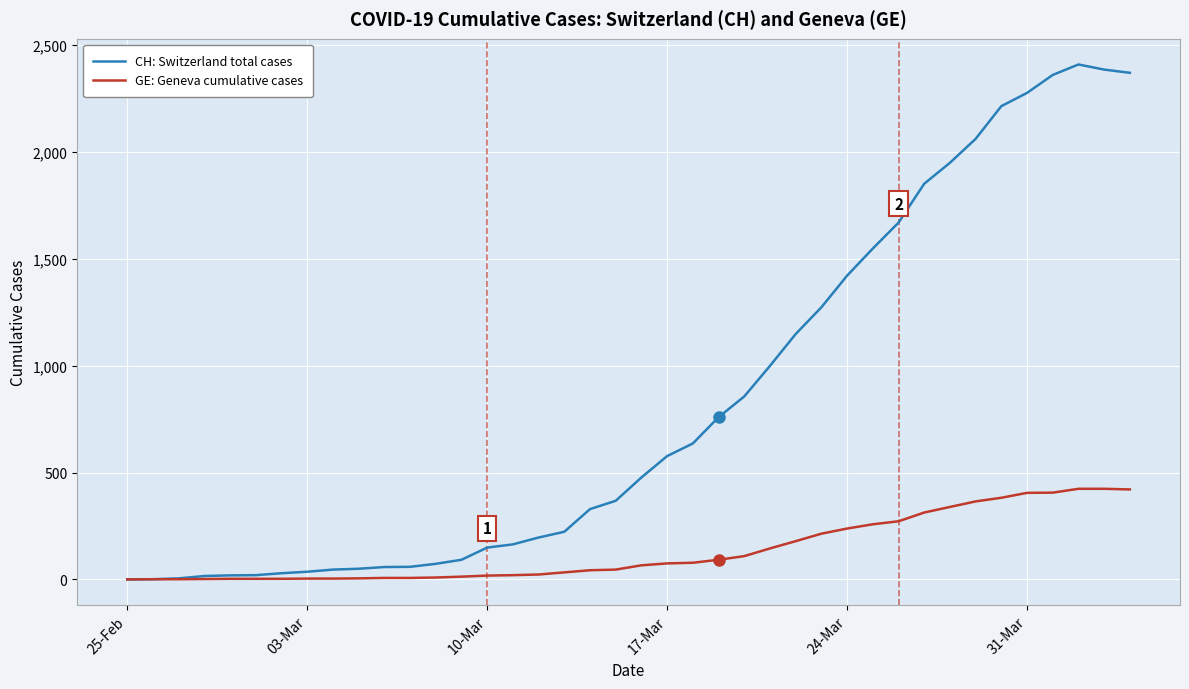

List the series in order of their overall mean, highest first.

CH: Switzerland total cases, GE: Geneva cumulative cases